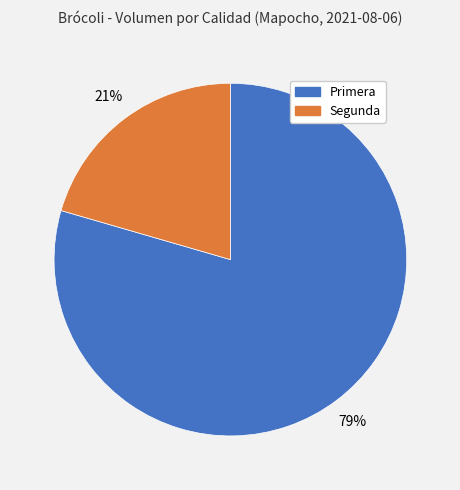

To the nearest percent, what percentage of the pie is Segunda?

21%